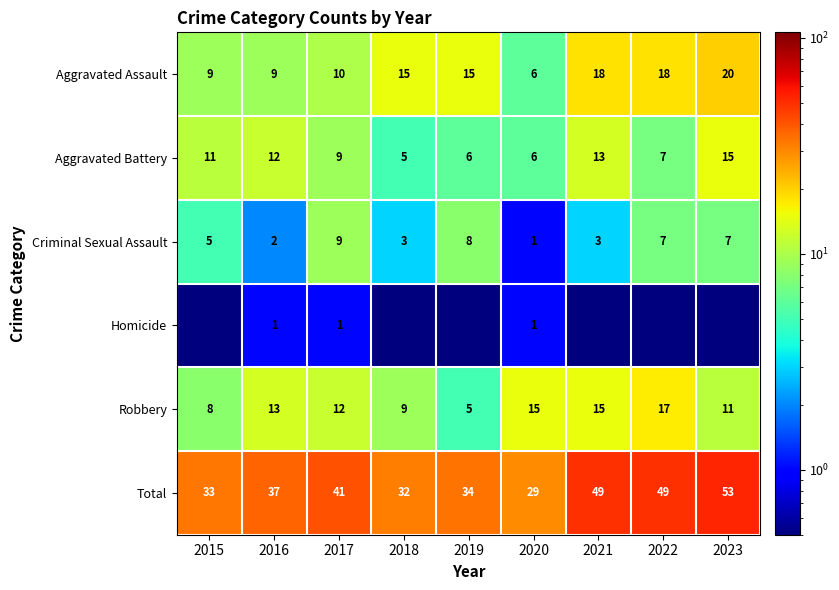

What is the maximum value for Aggravated Assault?

20.0